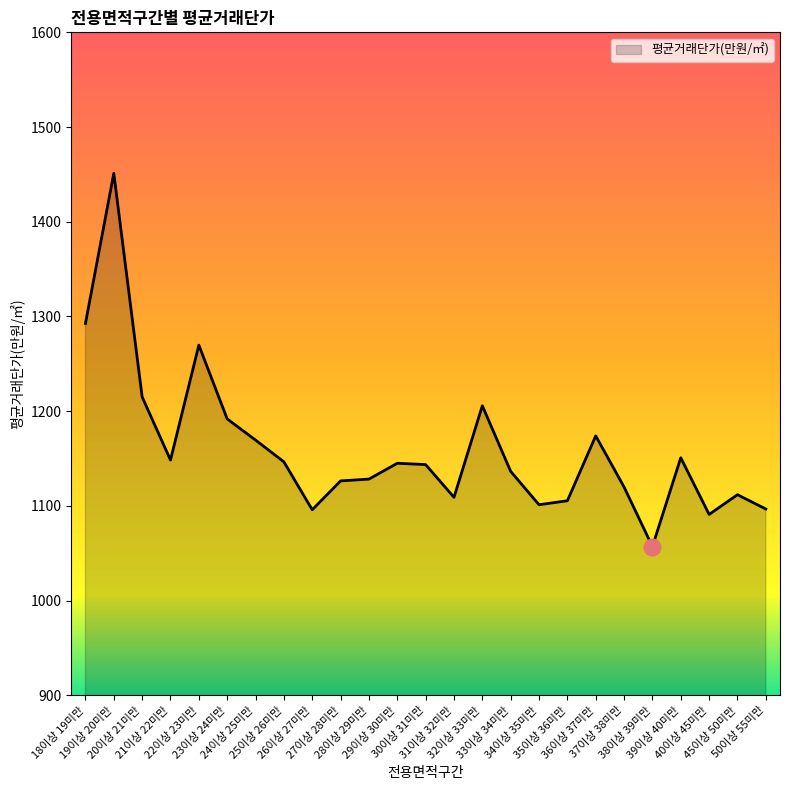

What is the maximum value shown in the chart?

1451.2